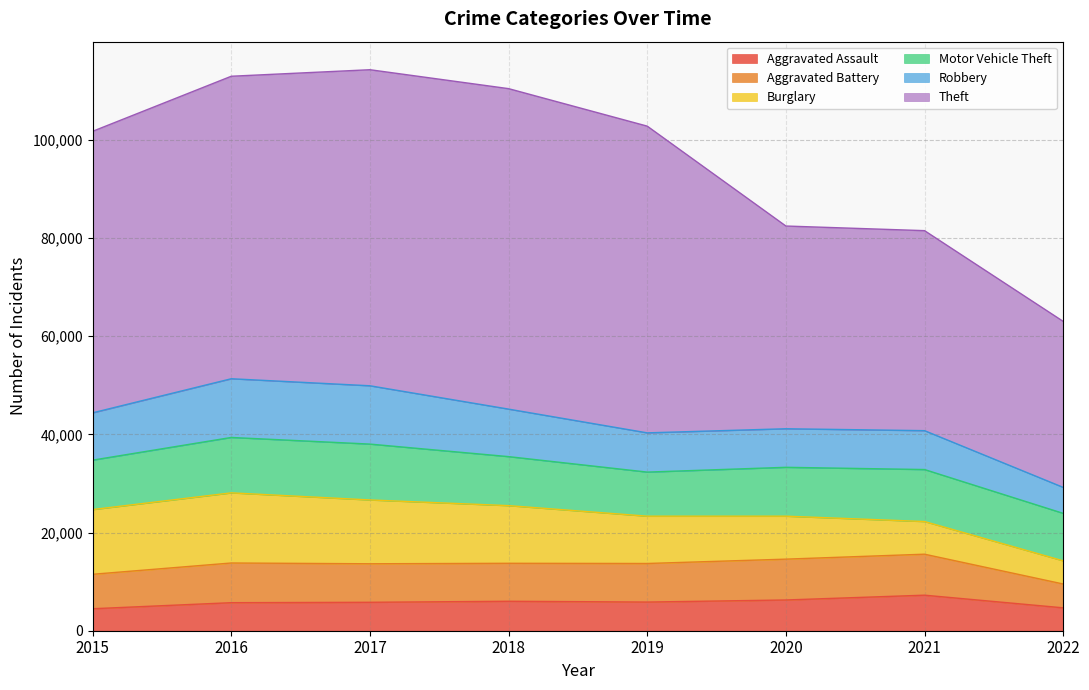

In Theft, how many points are higher than both neighbors (excluding endpoints)?

1